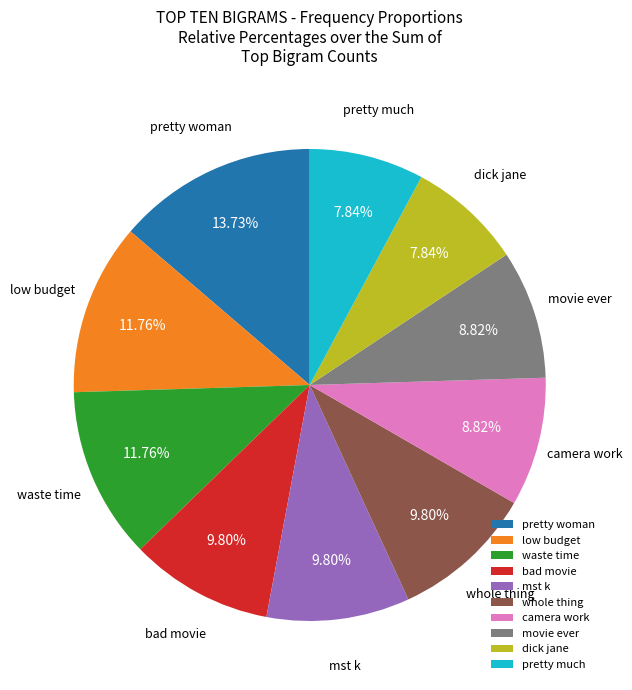

Does pretty much account for over 50% of the chart?

No